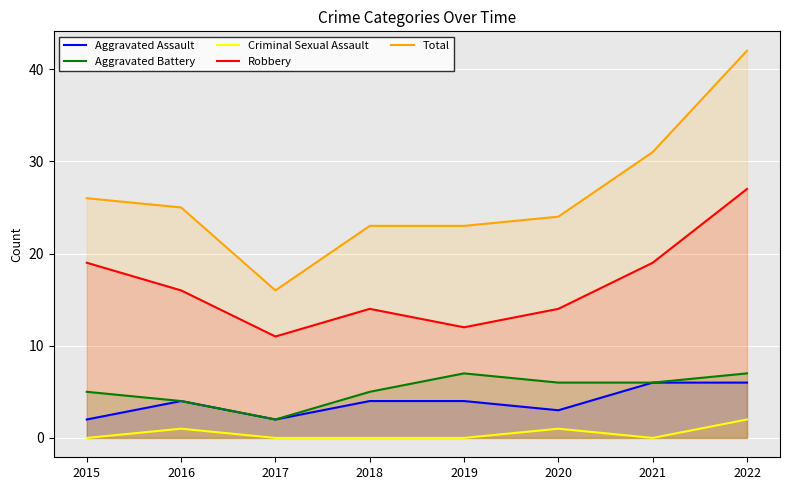

At how many categories does at least one series exceed 38?

1